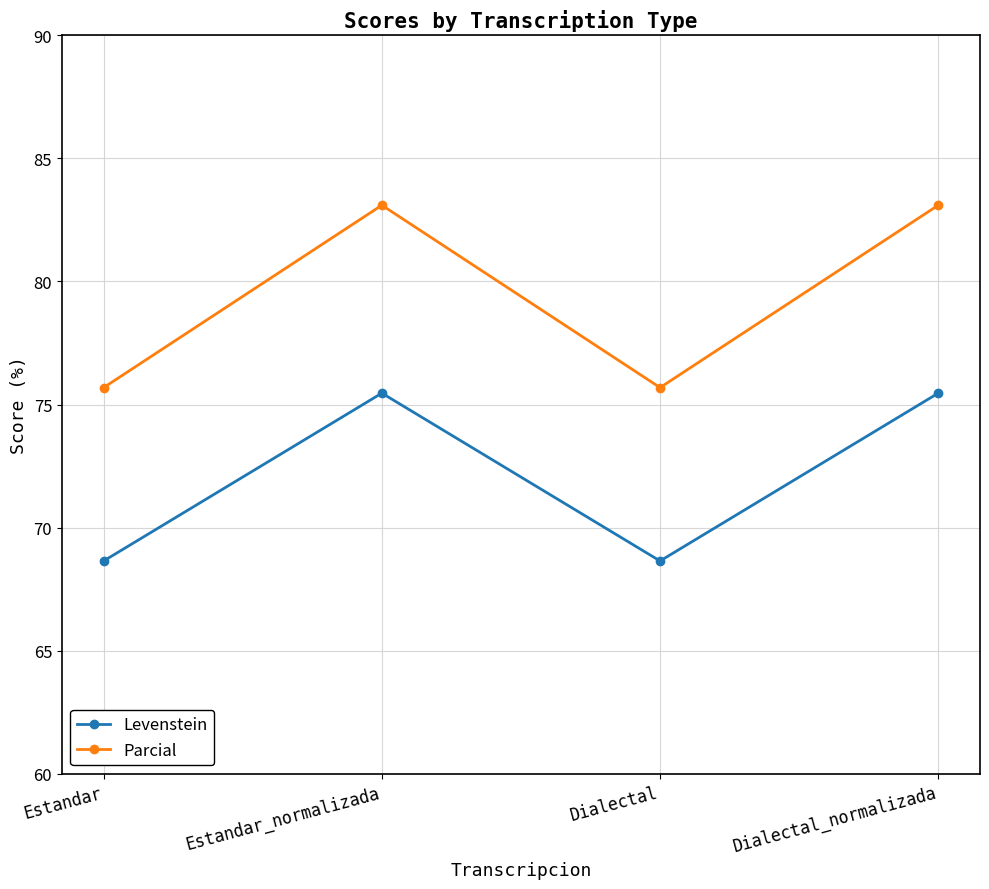

What is the value of the Levenstein point at the 1st from the left?

68.6